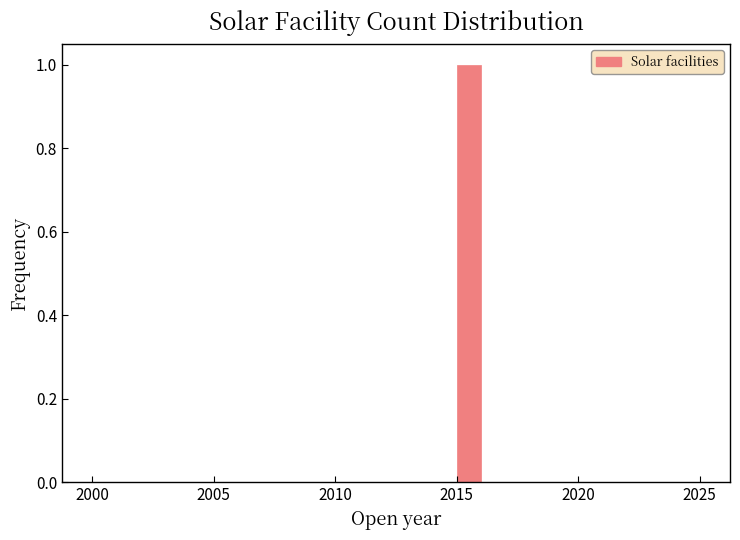

Around what value on the x-axis is the tallest bar? Give the approximate position of its centre, as read against the axis.

2015.5